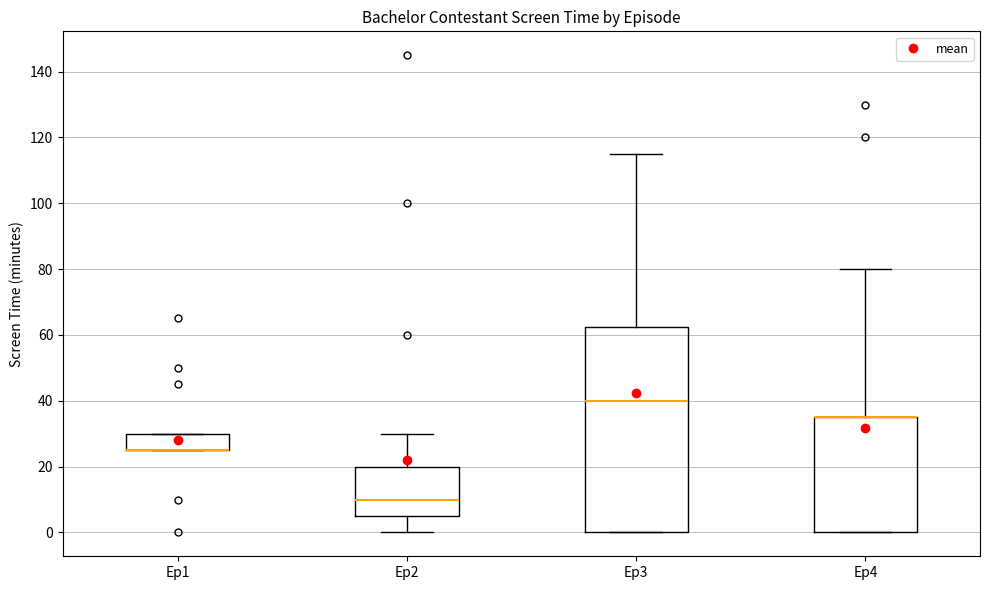

Reading left to right, transcribe this box plot: for each box, give where its median line is, the range the box spans, and where its two whiskers end, as read against the y-axis. The values are not printed on the chart, so give them approximately, as read against the axis.

Ep1: median 26 (drawn on the box's lower edge), box 26 to 30, whiskers 26 to 30
Ep2: median 10, box 6 to 20, whiskers 0 to 30
Ep3: median 40, box 0 to 62, whiskers 0 to 116
Ep4: median 36 (drawn on the box's upper edge), box 0 to 36, whiskers 0 to 80